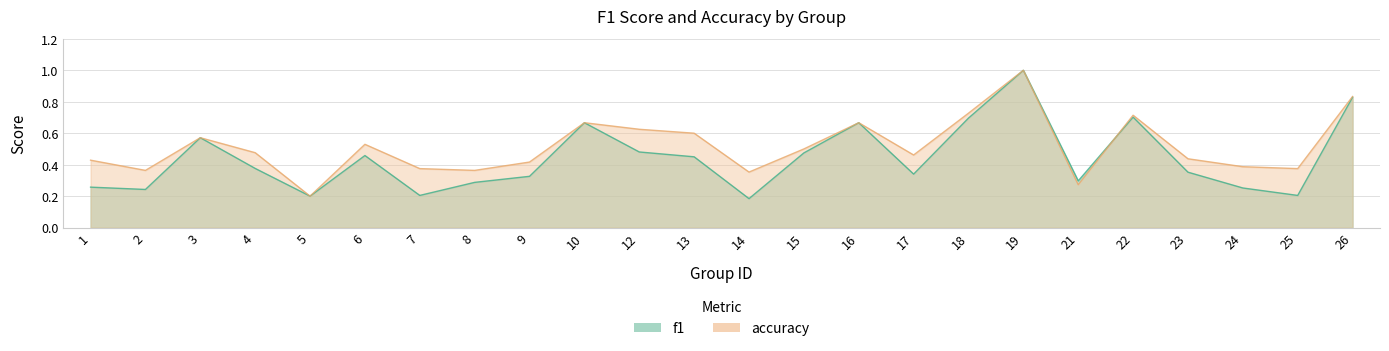

What is the difference between the maximum and minimum values in the accuracy series?

0.8